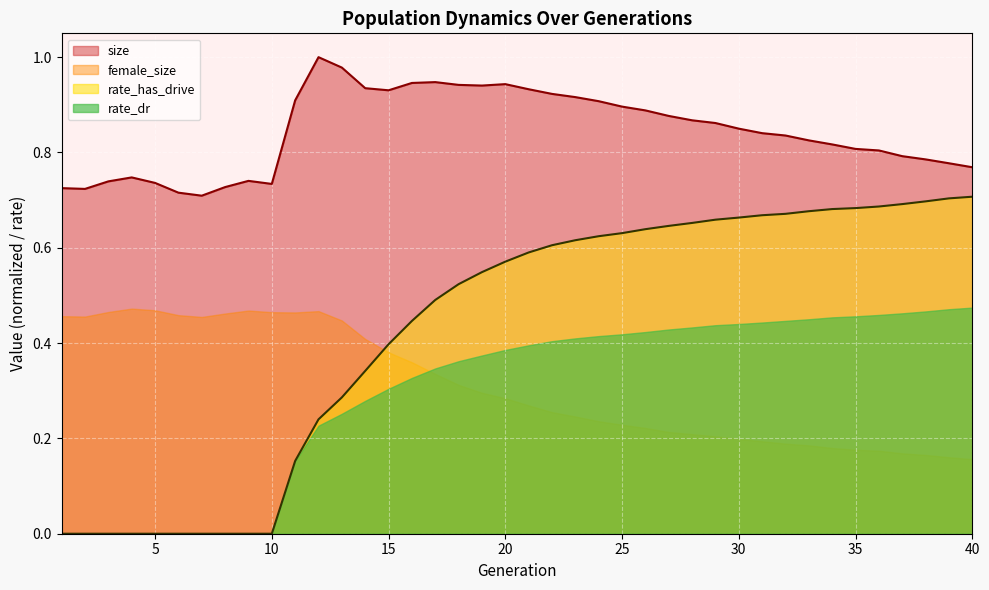

How many values in the rate_dr series exceed 0?

30